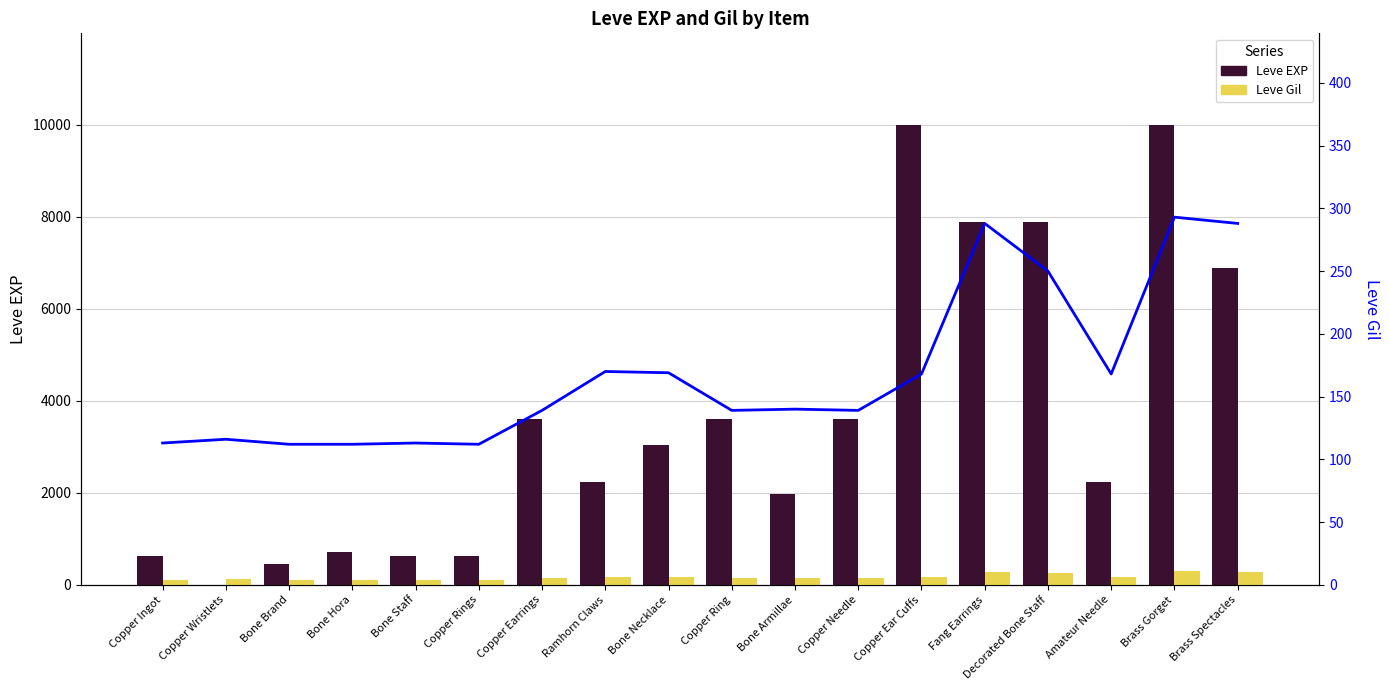

List the labels in order of Leve Gil (line) value, smallest first.

Bone Brand, Bone Hora, Copper Rings, Copper Ingot, Bone Staff, Copper Wristlets, Copper Earrings, Copper Ring, Copper Needle, Bone Armillae, Copper Ear Cuffs, Amateur Needle, Bone Necklace, Ramhorn Claws, Decorated Bone Staff, Fang Earrings, Brass Spectacles, Brass Gorget